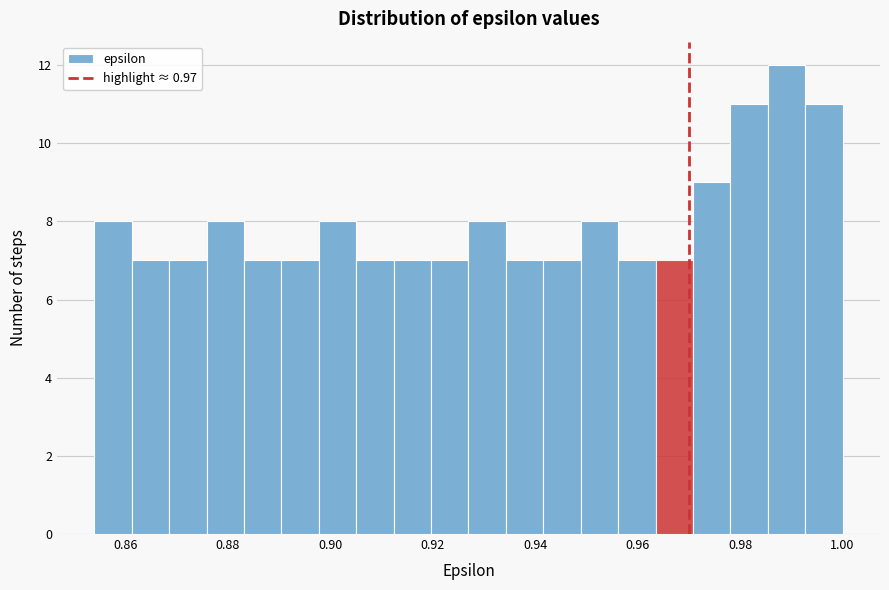

Read against the x-axis, roughly where is the centre of the tallest bar?

0.990